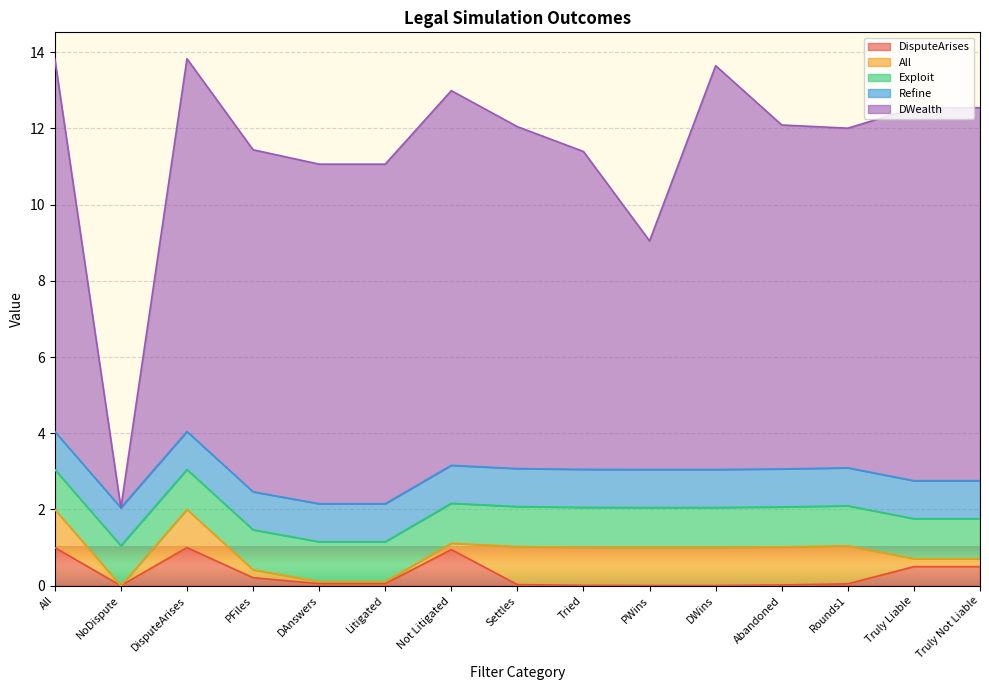

Which has a higher value, DAnswers or DWins?

DAnswers